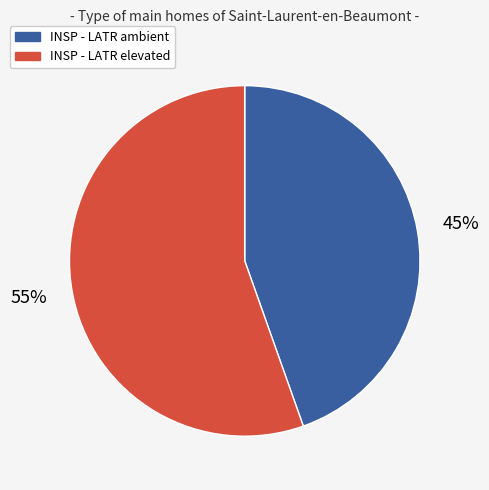

Which slice is the largest?

INSP - LATR elevated